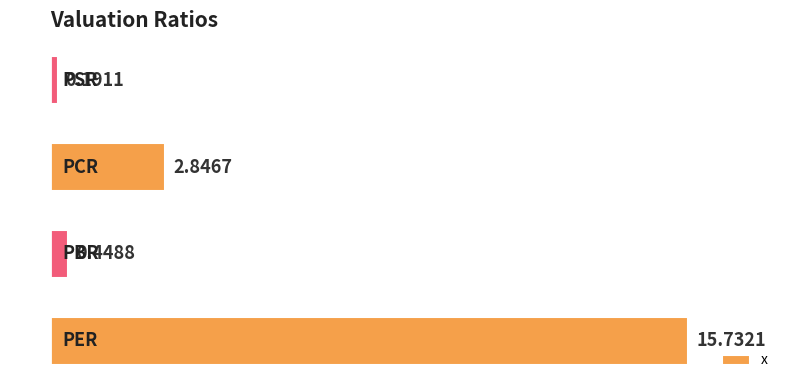

What is the sum of all values?

19.2